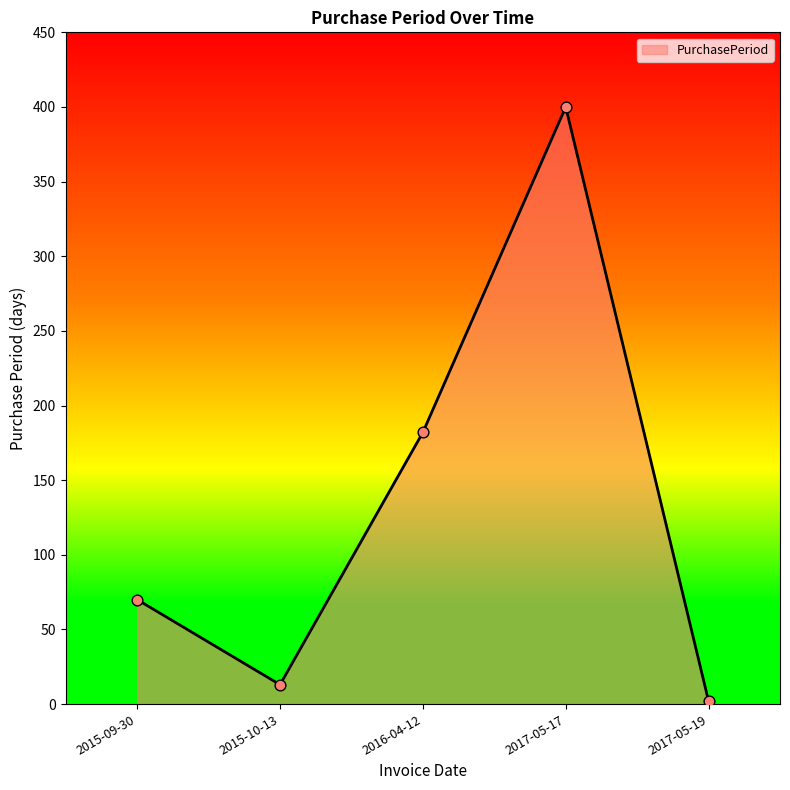

Which has a higher value, 2015-10-13 or 2017-05-17?

2017-05-17